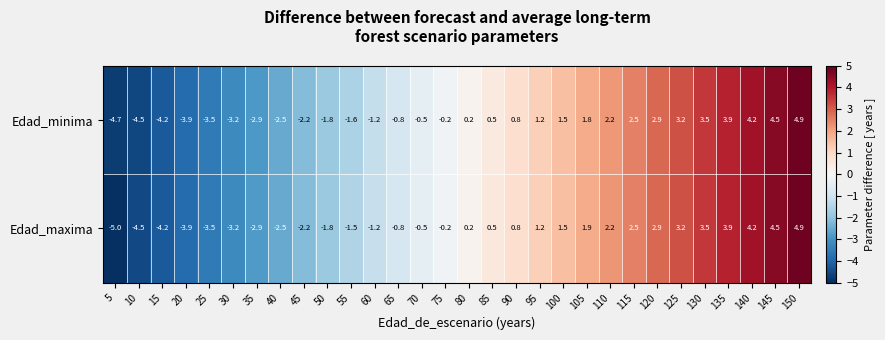

How many values in Edad_maxima are above zero?

15